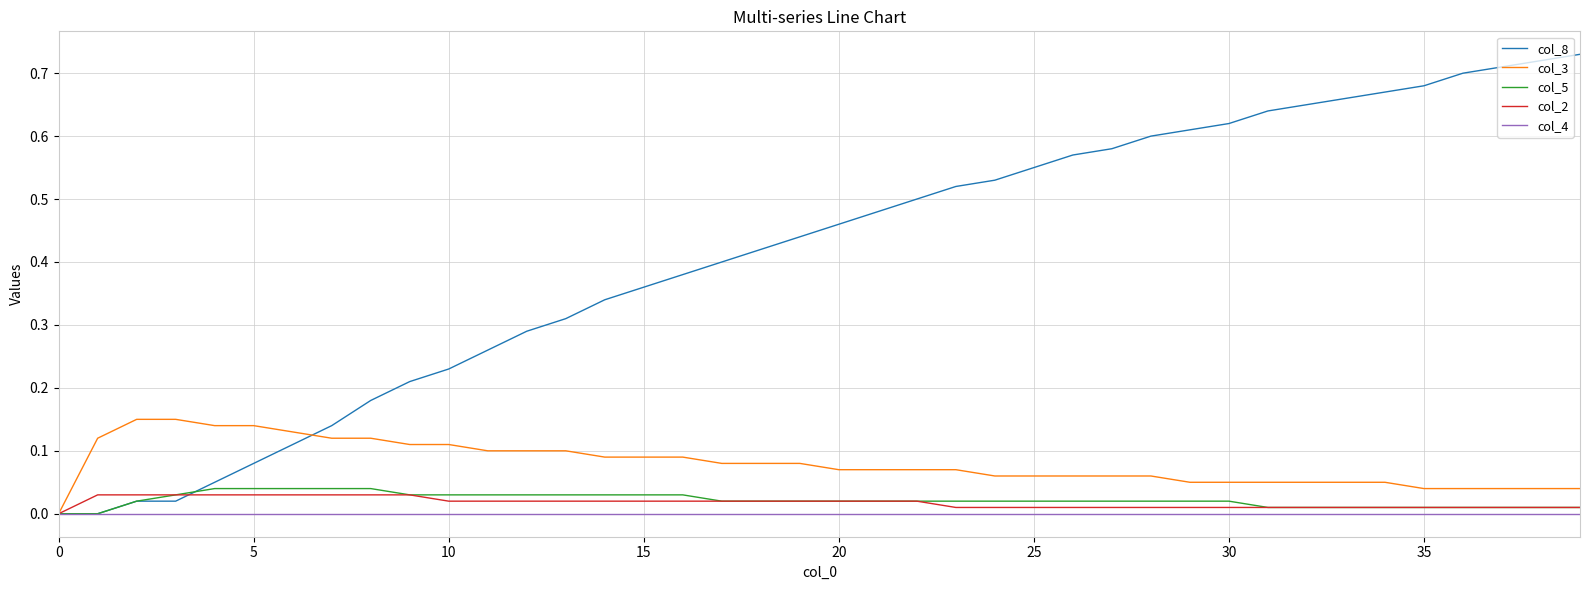

Count the col_3 values in the range 0 to 1.

40